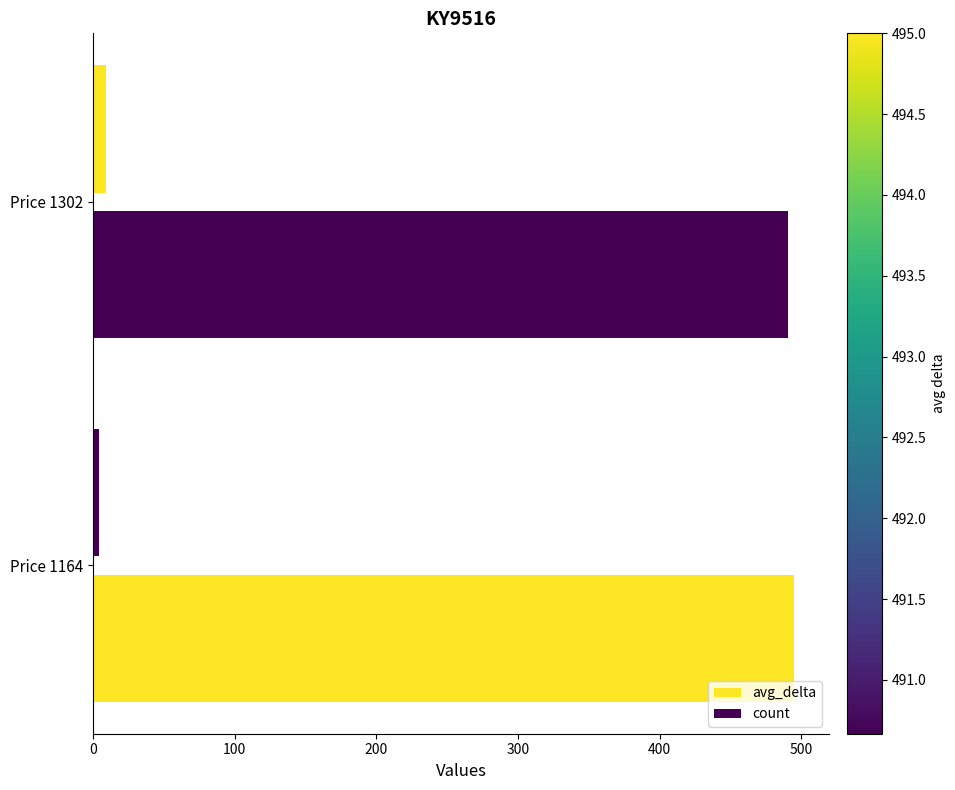

What is the sum of all count values?

13.0